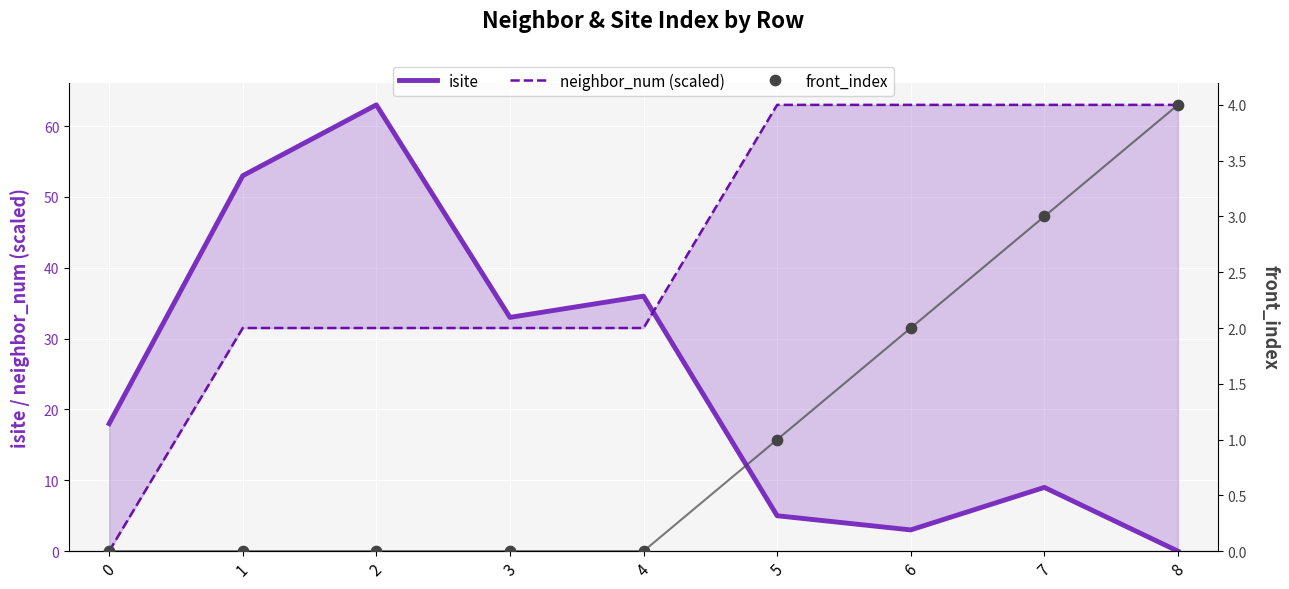

Which series has the largest total across all categories?

neighbor_num (scaled)